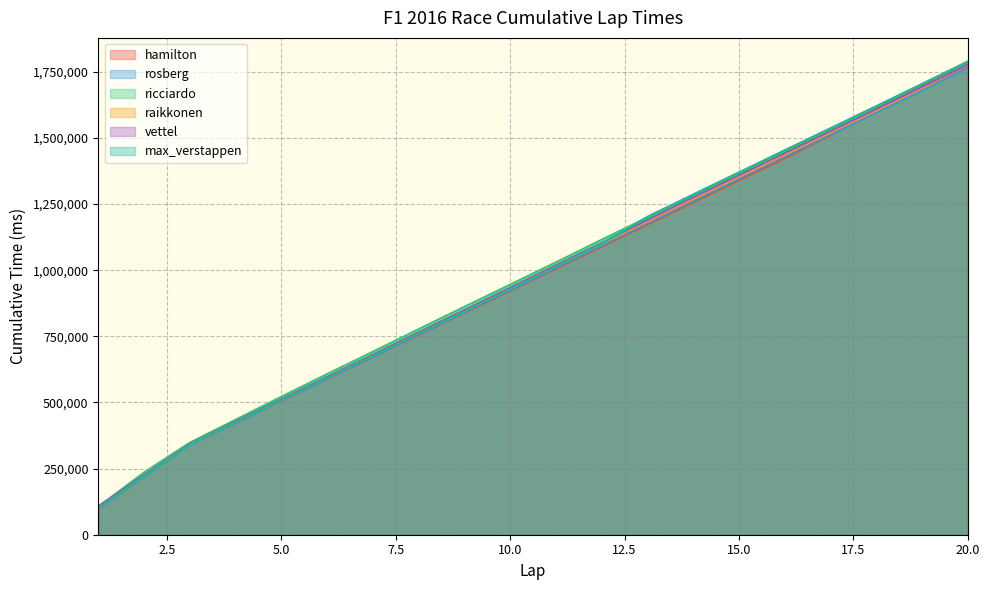

How many values in the ricciardo series are below 1029637?

10